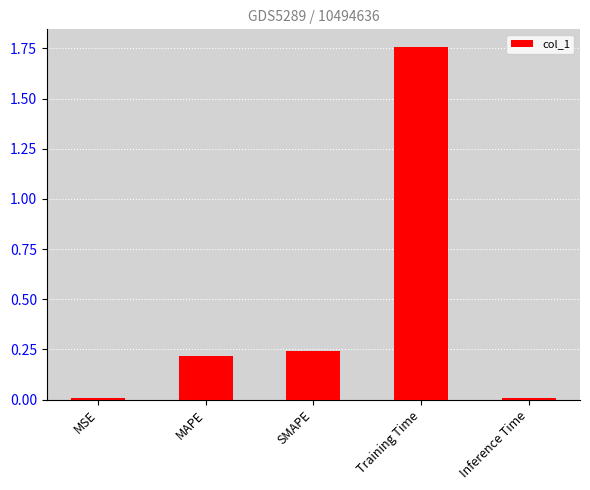

Is it true that the value at Inference Time is 0.0?

True